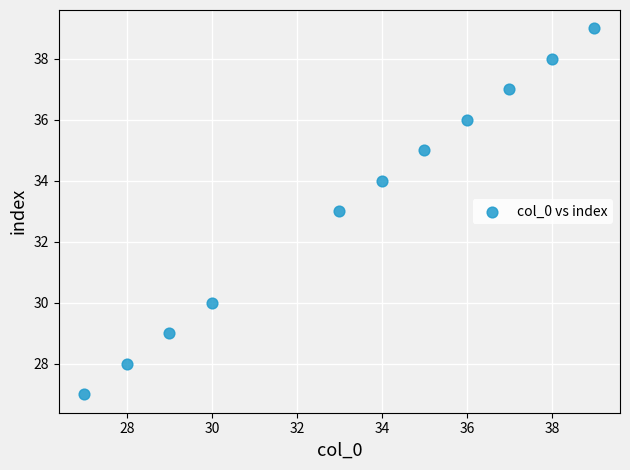

What is the average X value?

33